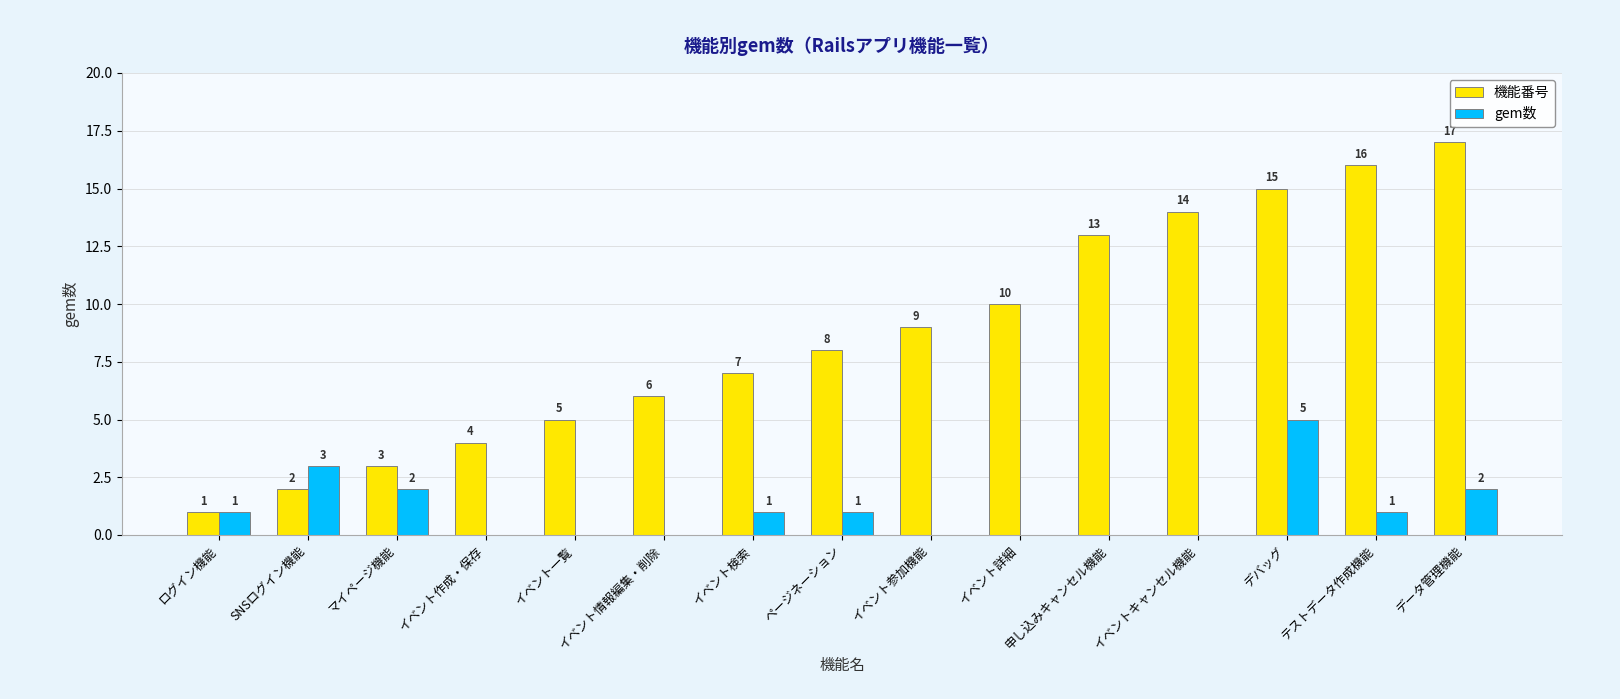

How many gem数 values are between 0 and 2?

13